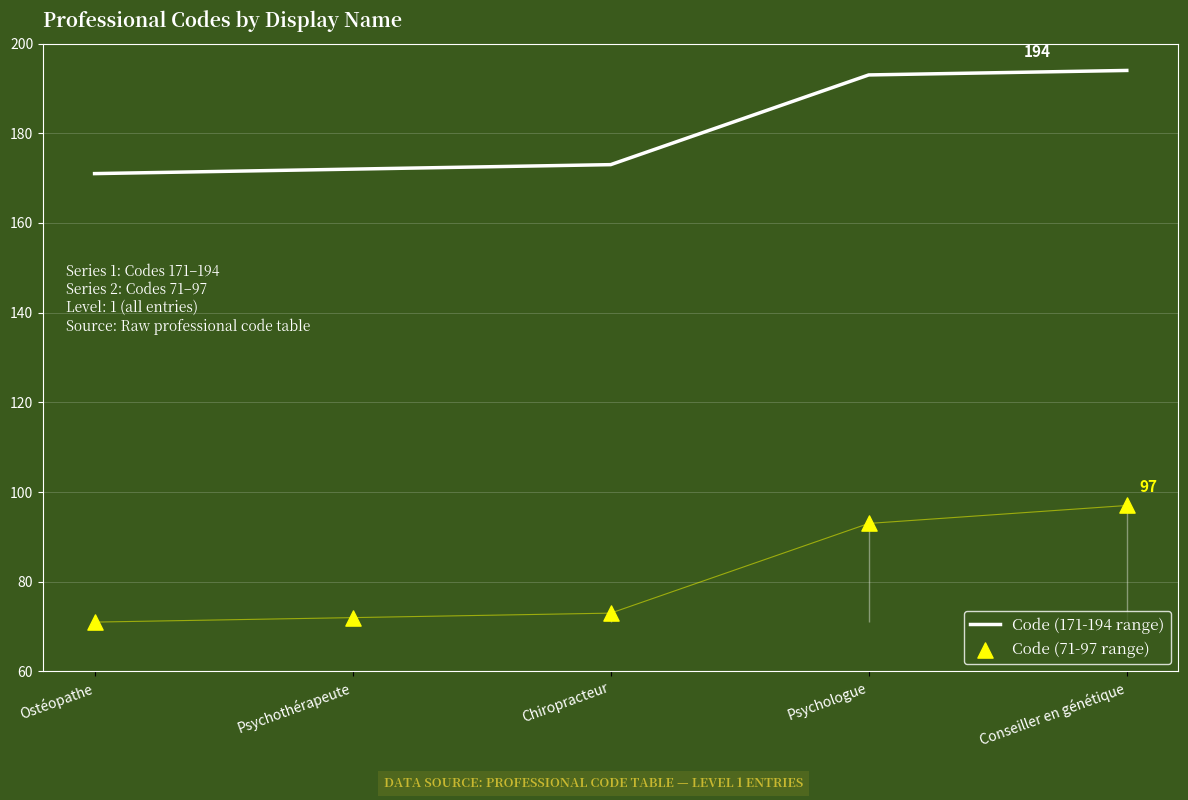

What is the total value across all series at Conseiller en génétique?

291